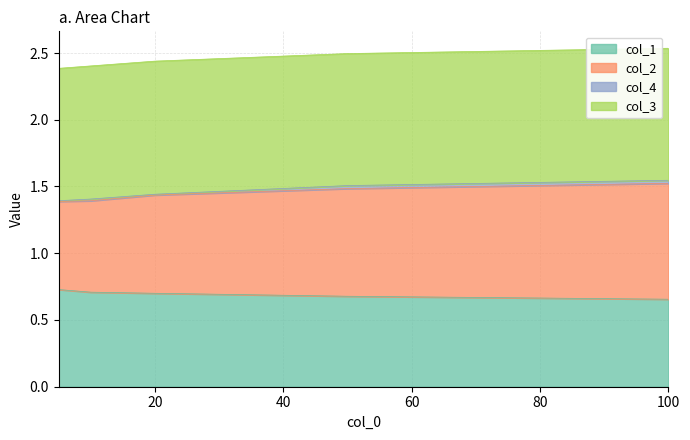

At which category is the sum across all series the highest?

100